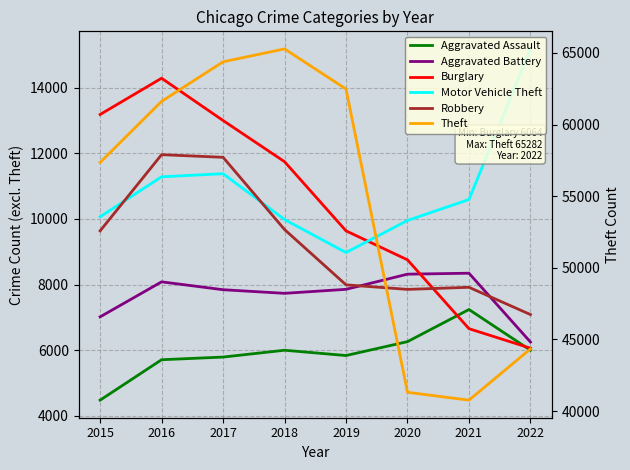

At how many categories does at least one series exceed 30250?

8